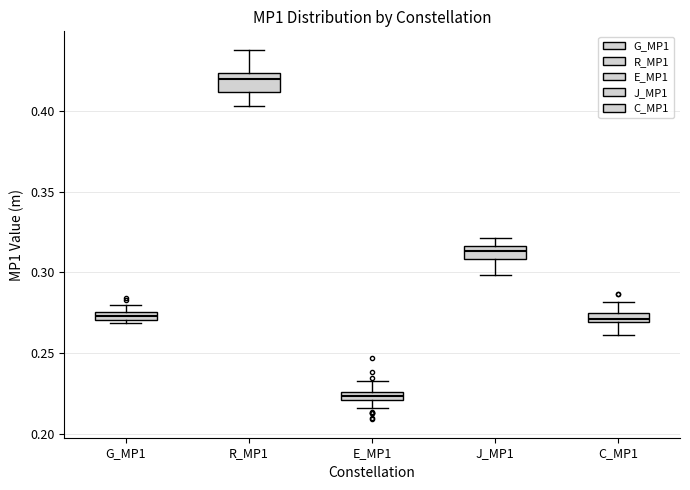

Which box has the lowest median line?

E_MP1